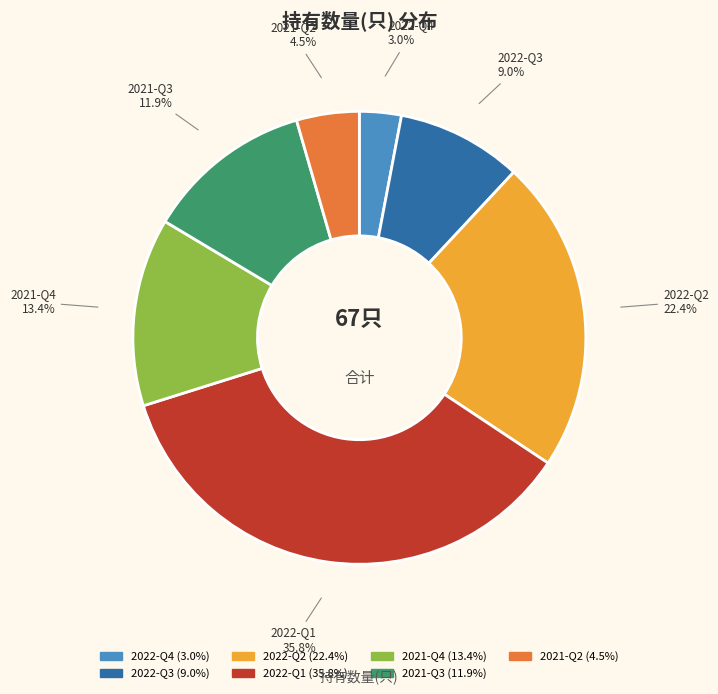

What is the ratio of the value at 2022-Q3 (9.0%) to the value at 2022-Q4 (3.0%)?

3.0